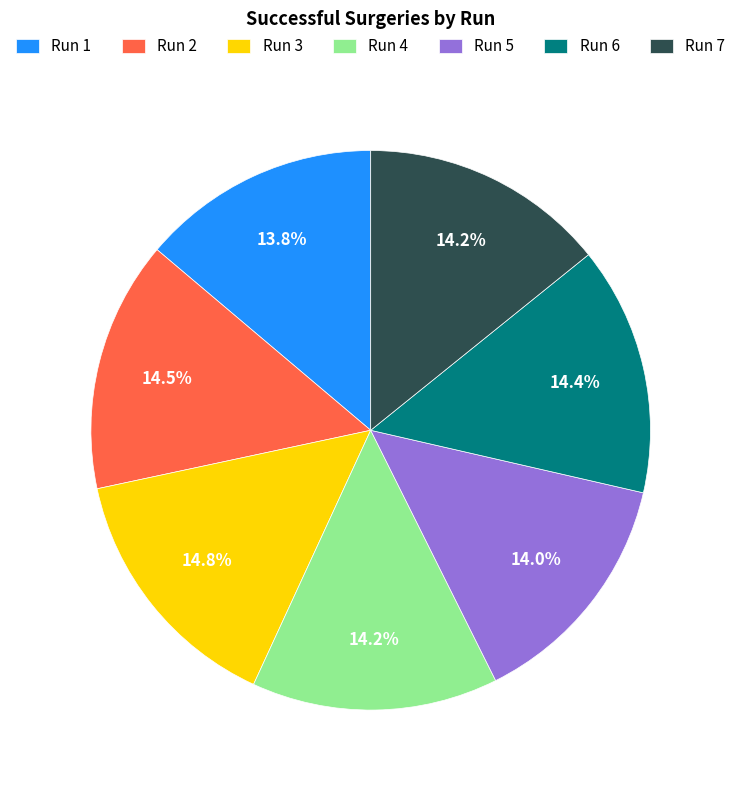

Count the number of slices in the pie.

7